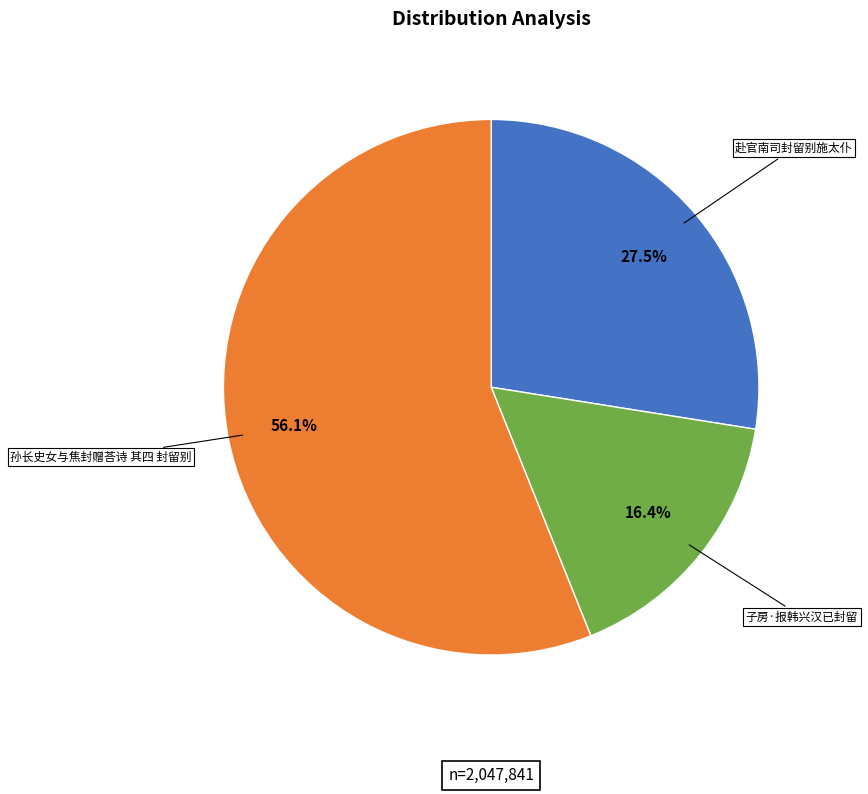

How many segments does this pie chart have?

3